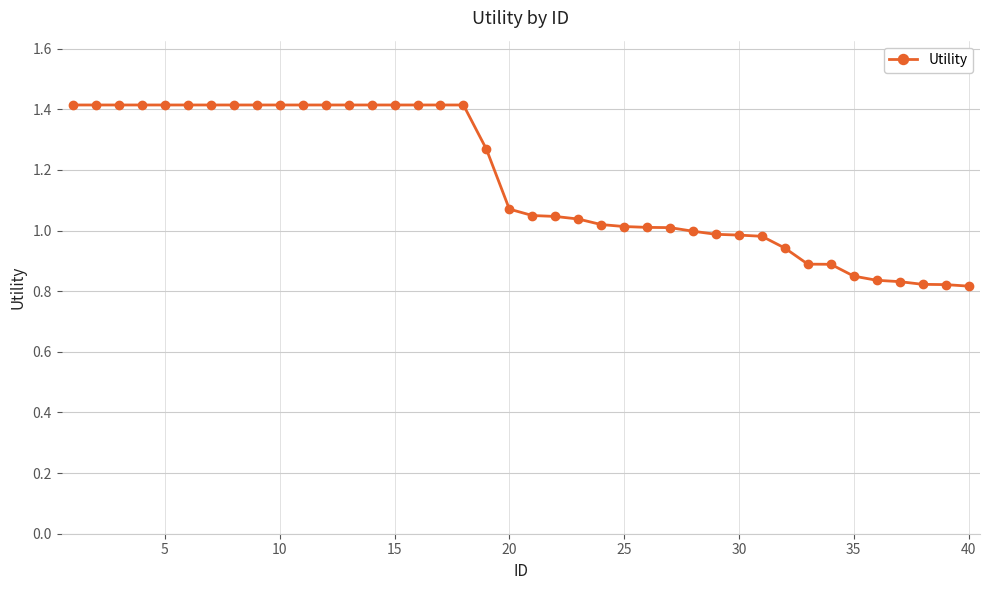

Count the number of categories in the chart.

40